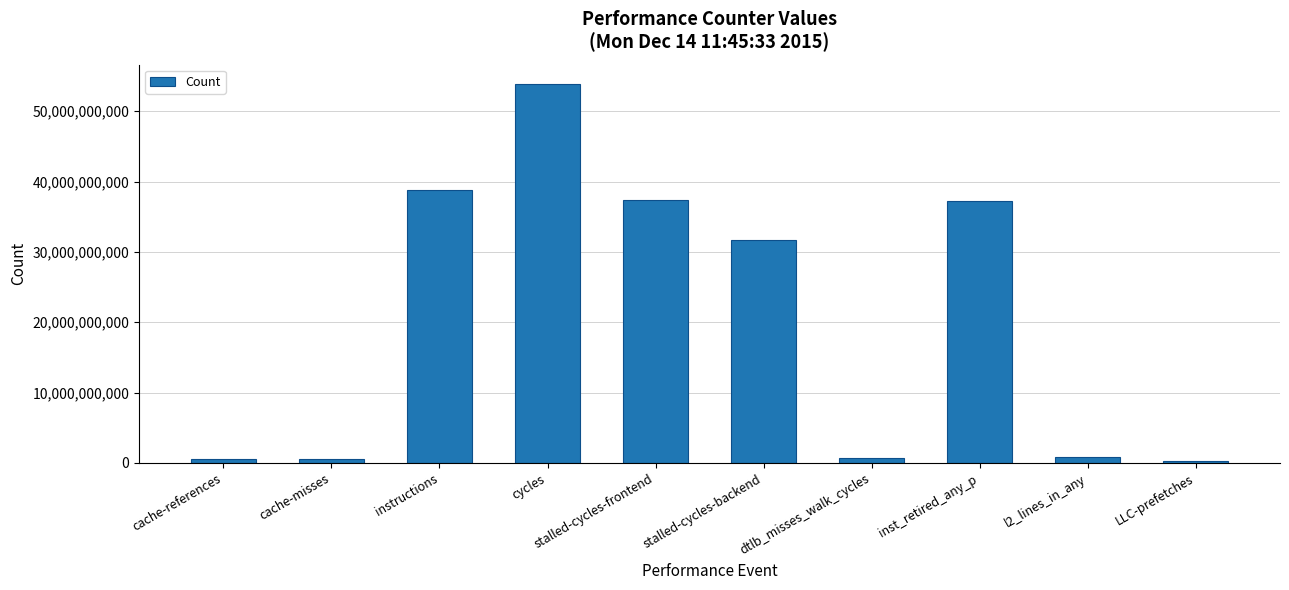

What is the label of the 10th bar from the right?

cache-references